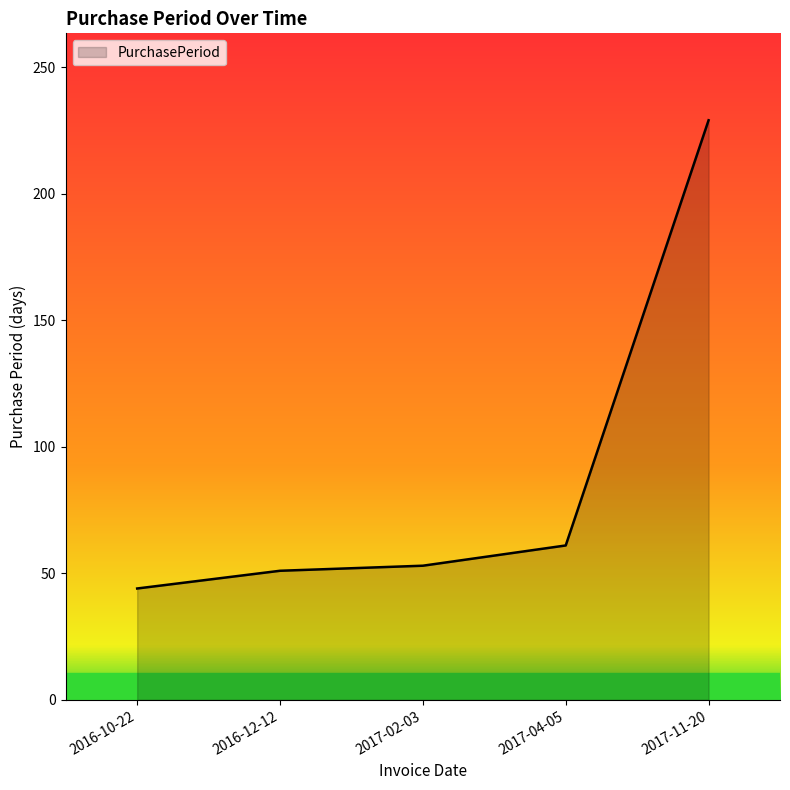

The value at 2017-02-03 is 27. True or false?

False